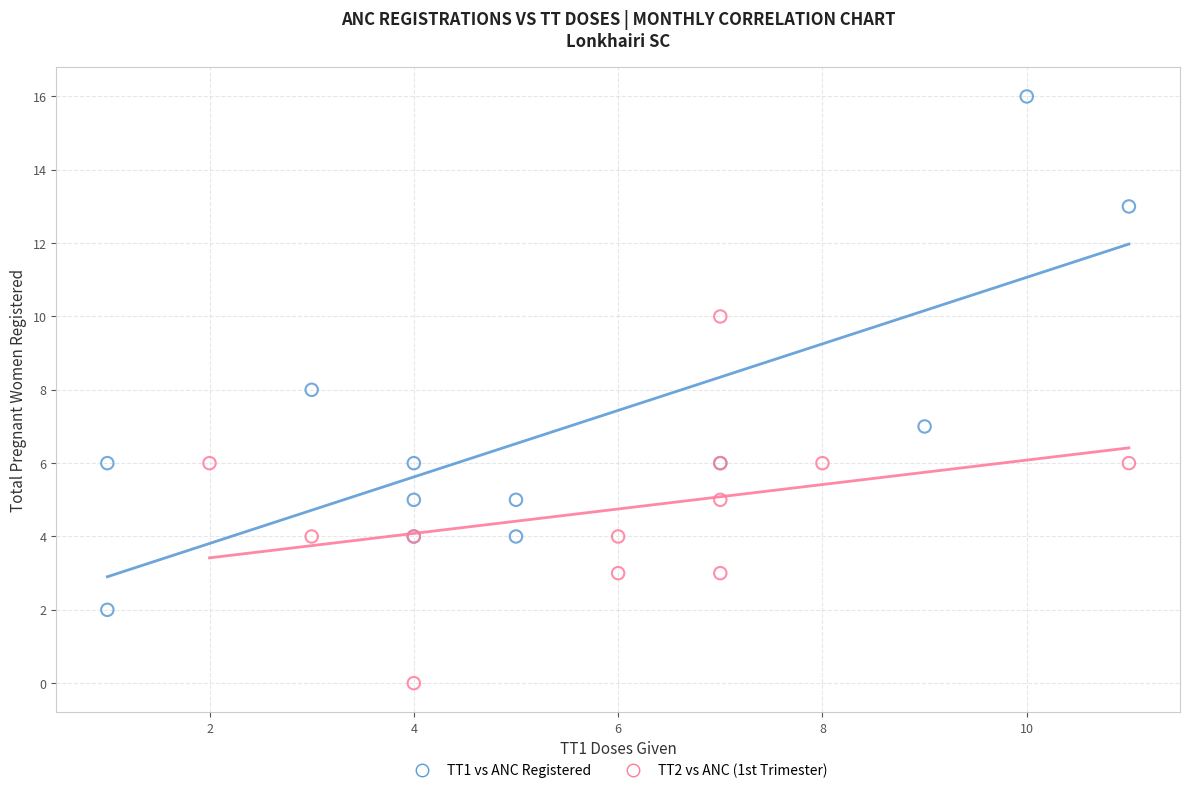

Which series reaches the maximum Y coordinate?

TT1 vs ANC Registered